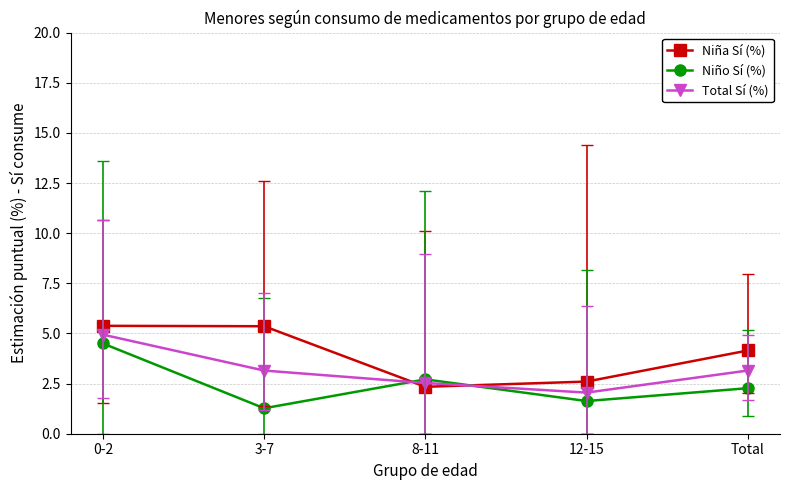

Is it true that Niña Sí (%) equals 5.4 at 0-2?

True